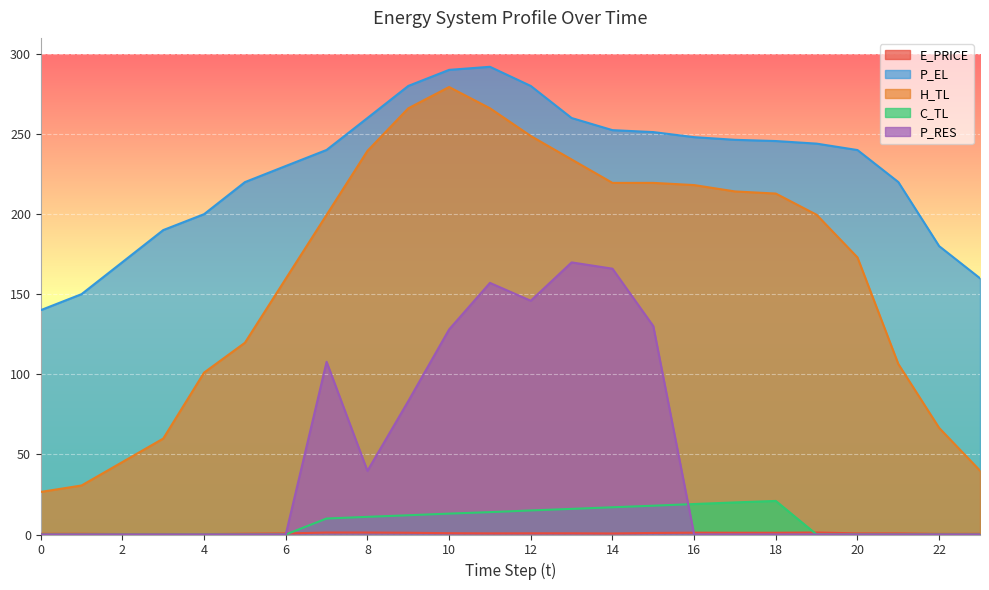

What is the sum of the P_EL values at 8 and 20?

500.0